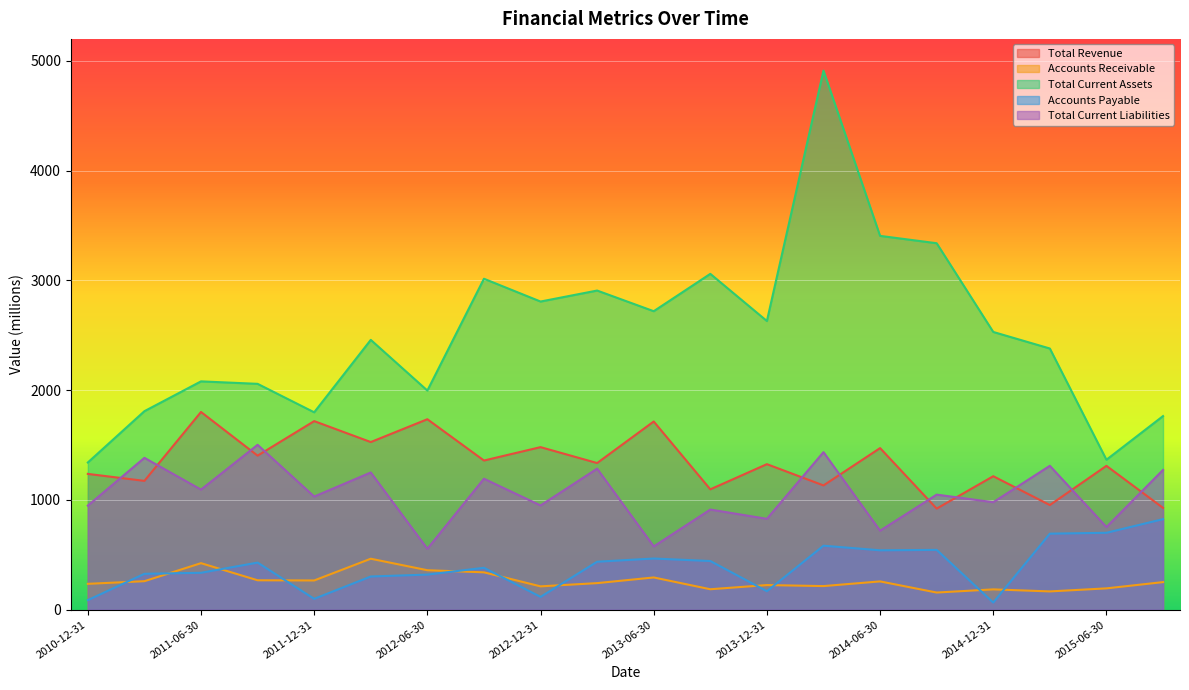

What is the label of the 3rd point from the left?

2011-06-30